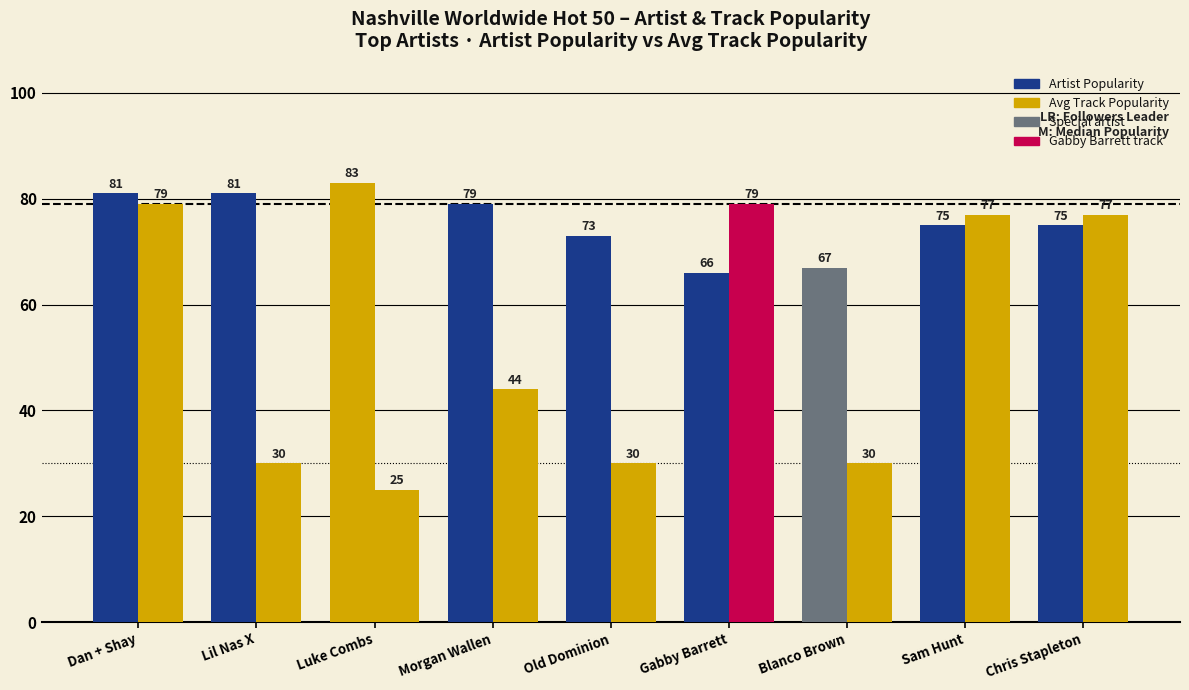

Count the number of categories in the chart.

9